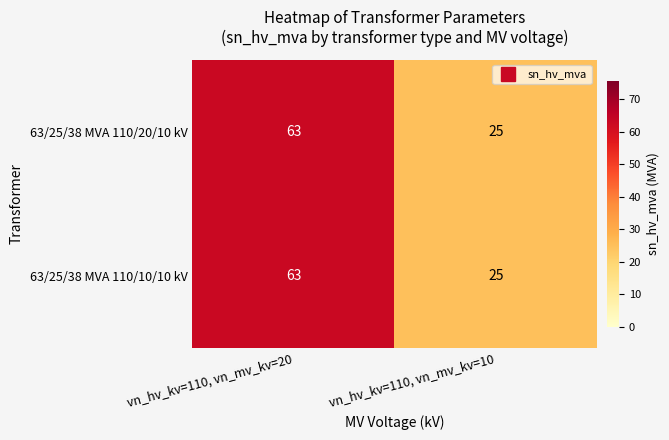

What is the average value of the 63/25/38 MVA 110/20/10 kV series?

44